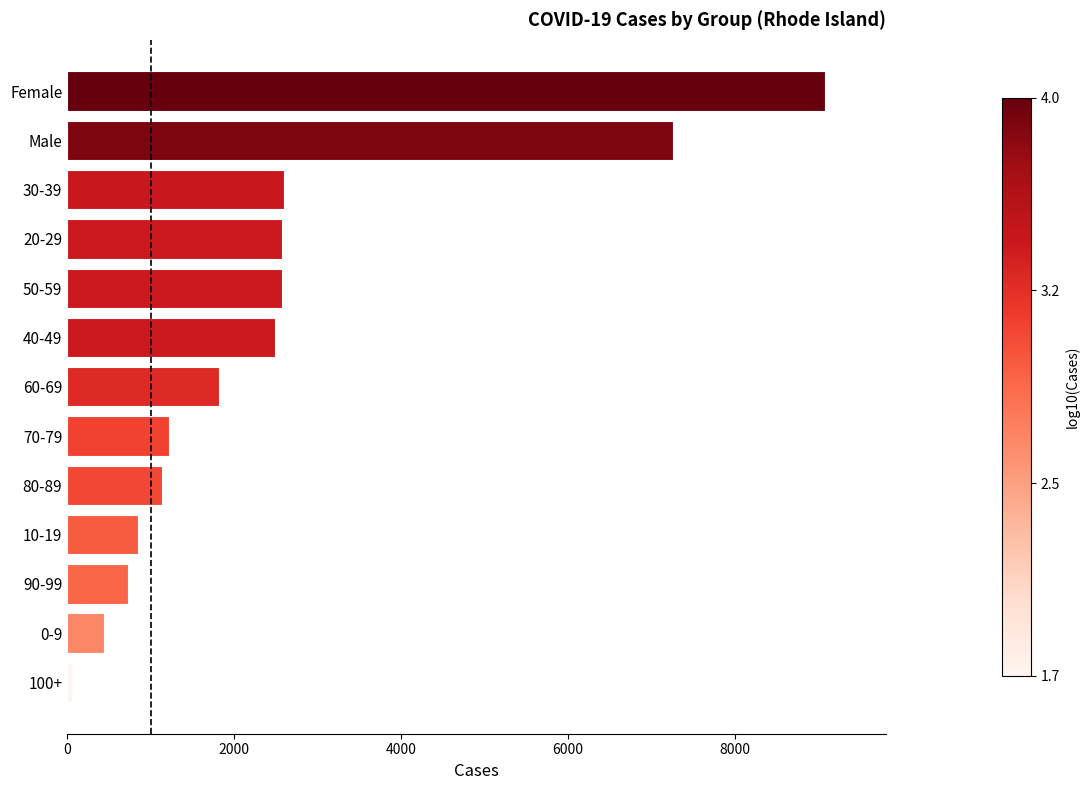

What is the average value?

2525